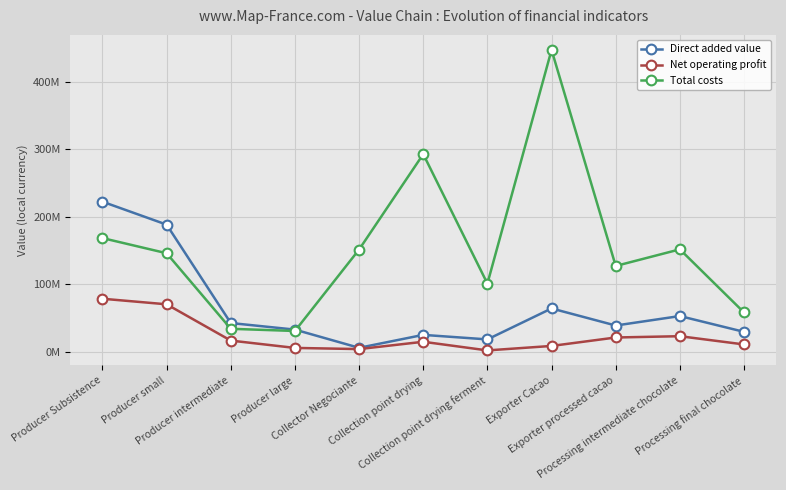

What is the sum of the Direct added value values at Collection point drying and Collection point drying ferment?

43795063.0